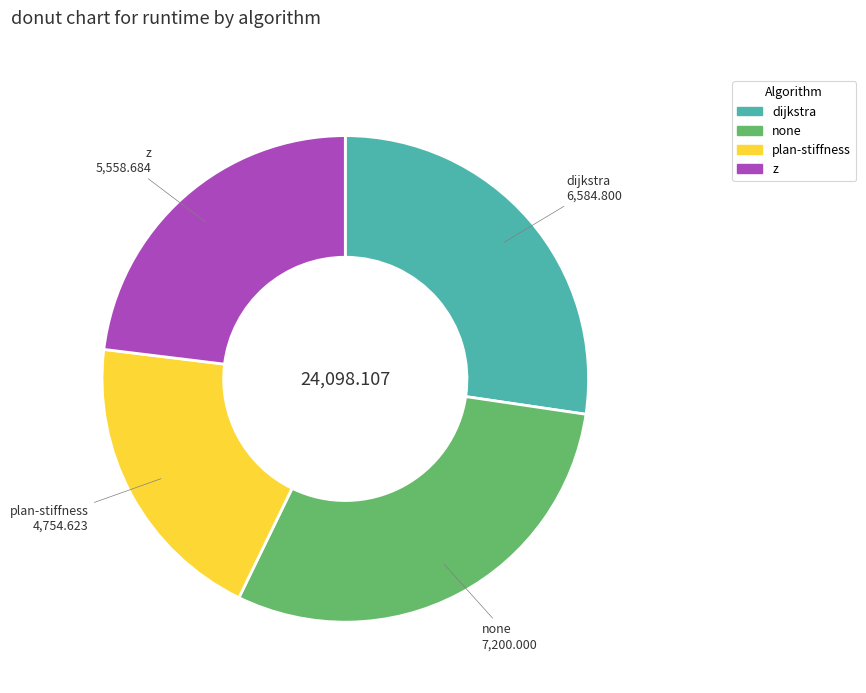

Rank the categories by value from highest to lowest.

none, dijkstra, z, plan-stiffness